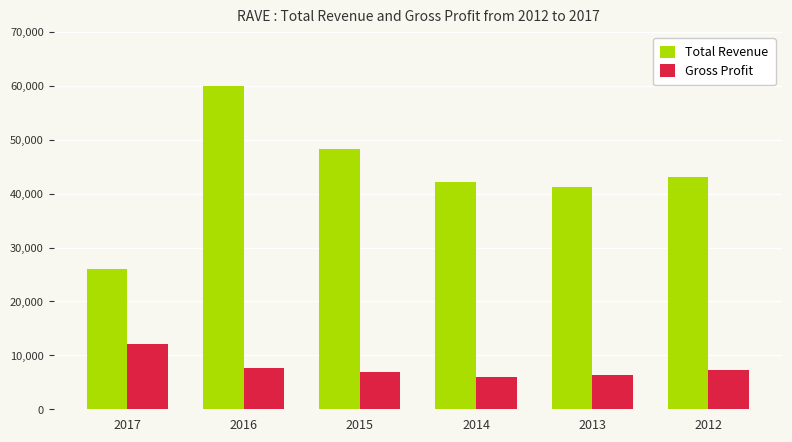

What is the sum of all Total Revenue values?

260700